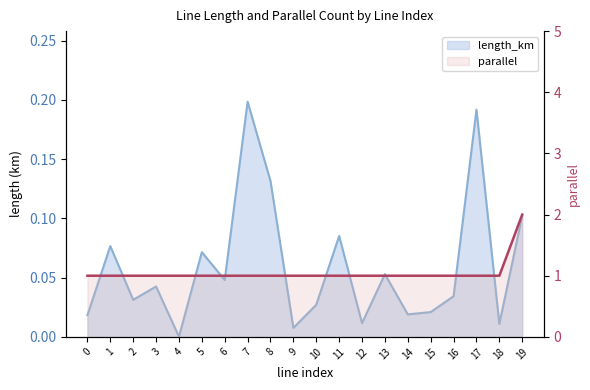

Reading left to right, list all the values displayed in this chart.

length_km: 0=0.0	1=0.1	2=0.0	3=0.0	4=0.0	5=0.1	6=0.0	7=0.2	8=0.1	9=0.0	10=0.0	11=0.1	12=0.0	13=0.1	14=0.0	15=0.0	16=0.0	17=0.2	18=0.0	19=0.1
parallel: 0=1.0	1=1.0	2=1.0	3=1.0	4=1.0	5=1.0	6=1.0	7=1.0	8=1.0	9=1.0	10=1.0	11=1.0	12=1.0	13=1.0	14=1.0	15=1.0	16=1.0	17=1.0	18=1.0	19=2.0